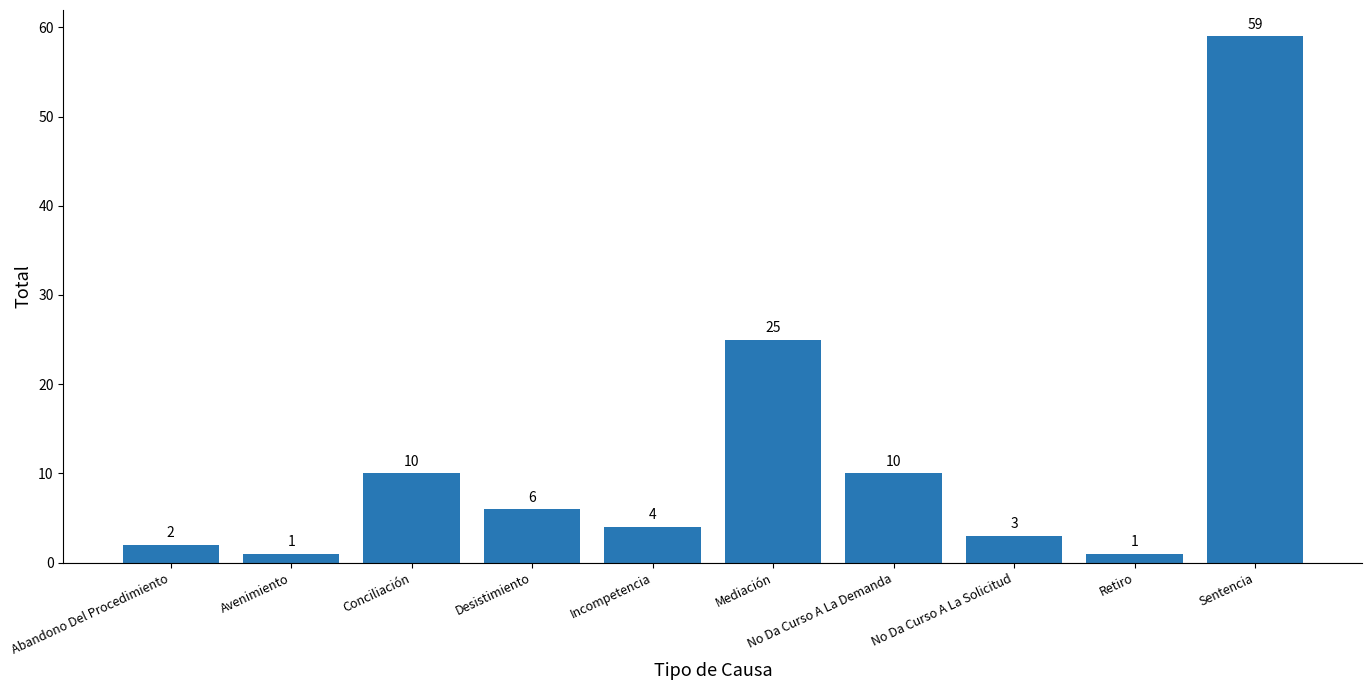

What is the sum of all values?

121